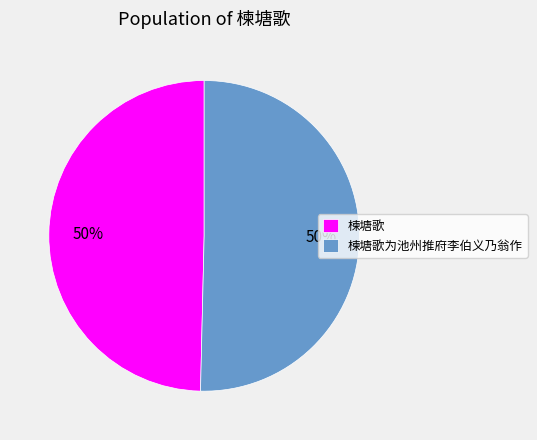

To the nearest percent, what is the average slice percentage?

50%